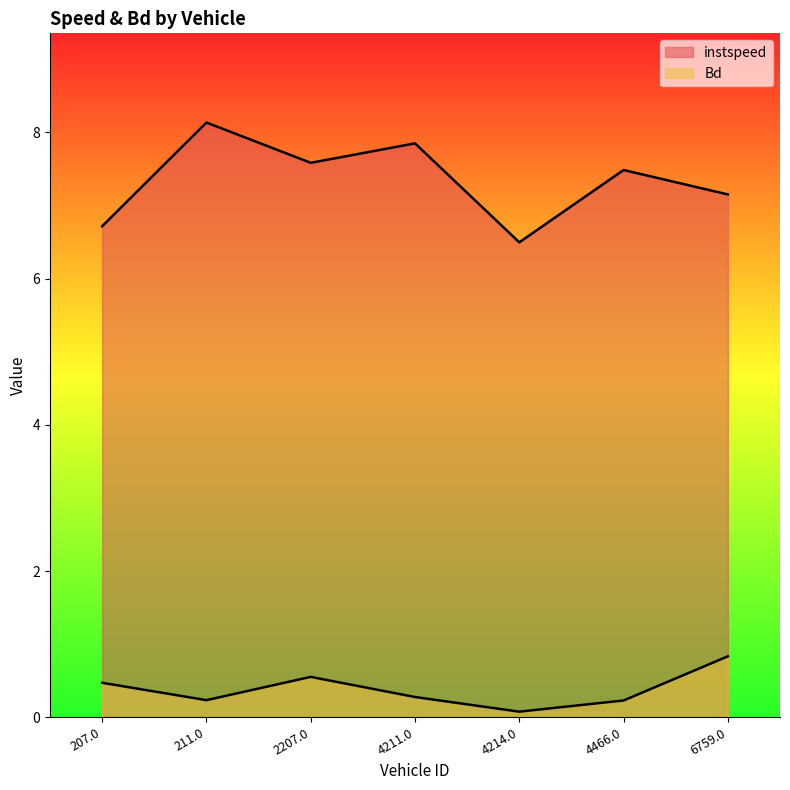

At which category does the chart reach its peak across all series?

211.0